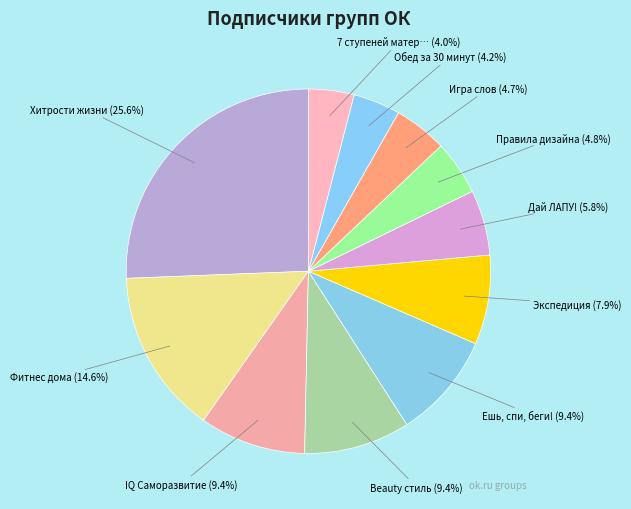

How many segments does this pie chart have?

11